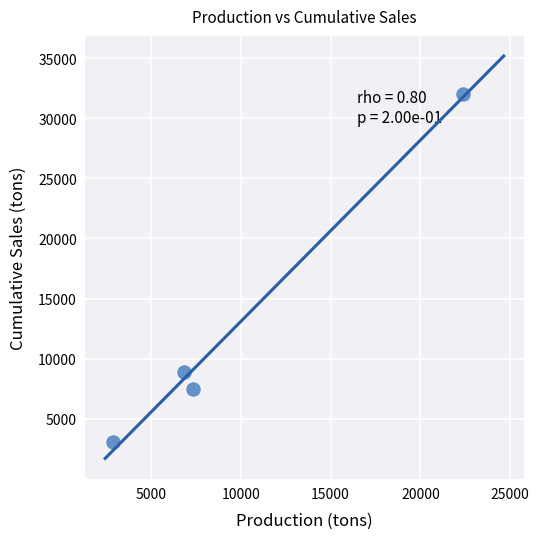

What Y value in the scatter plot is closest to 17565?

8883